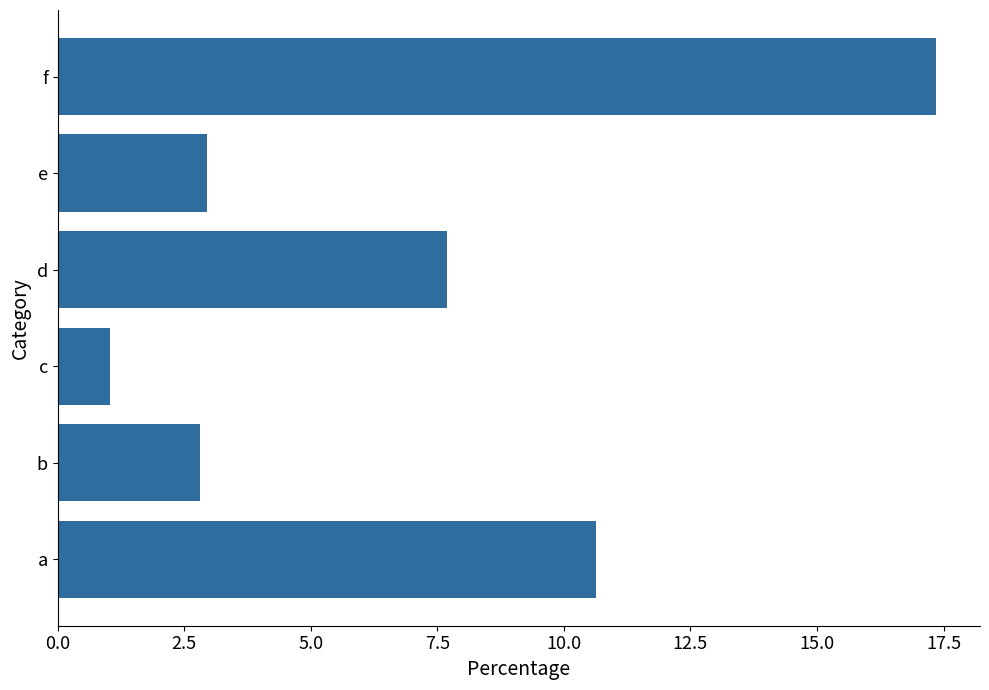

The chart shows a value of 7.7 at d. True or false?

True